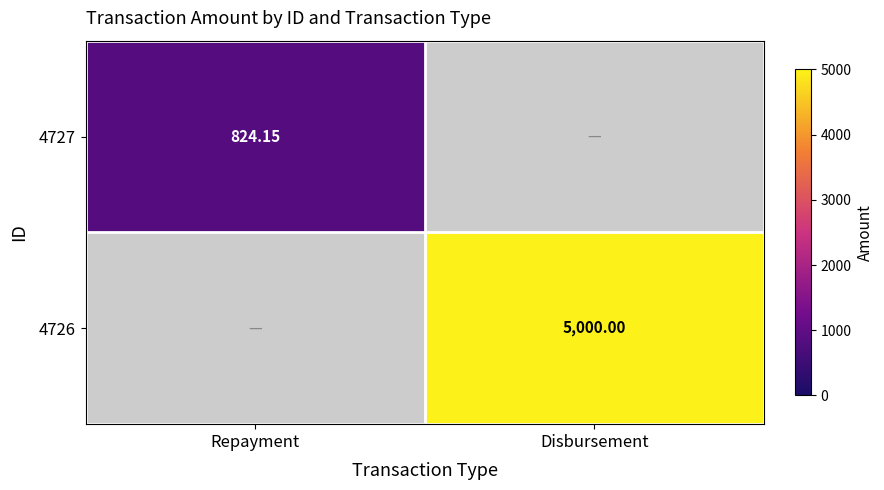

The value of 4727 at Repayment is 1202.9. True or false?

False